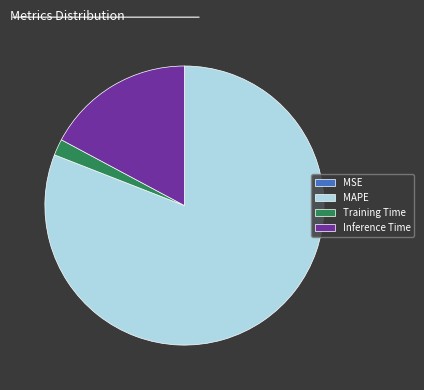

Which category has the biggest portion of the pie?

MAPE